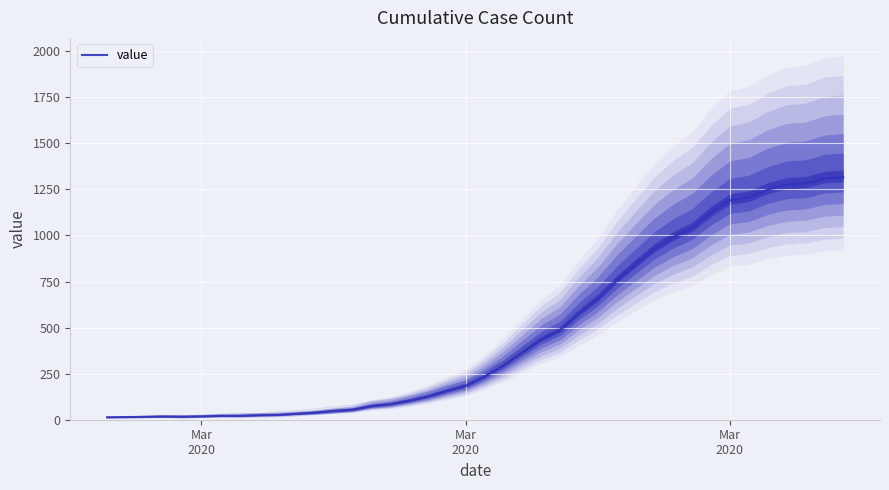

What is the sum of all values?

18653